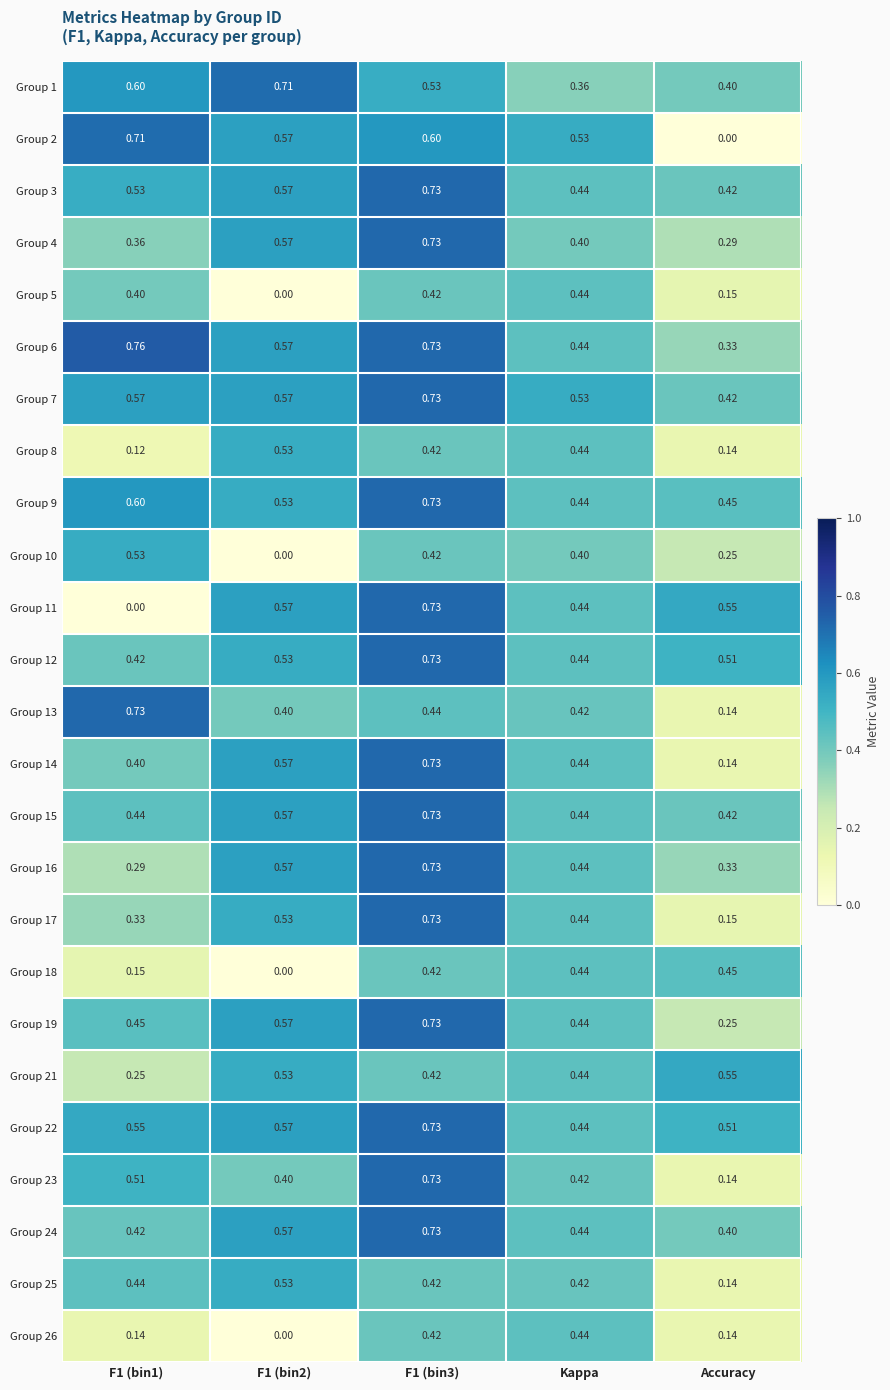

At which label is Group 13 closest to 0?

Accuracy